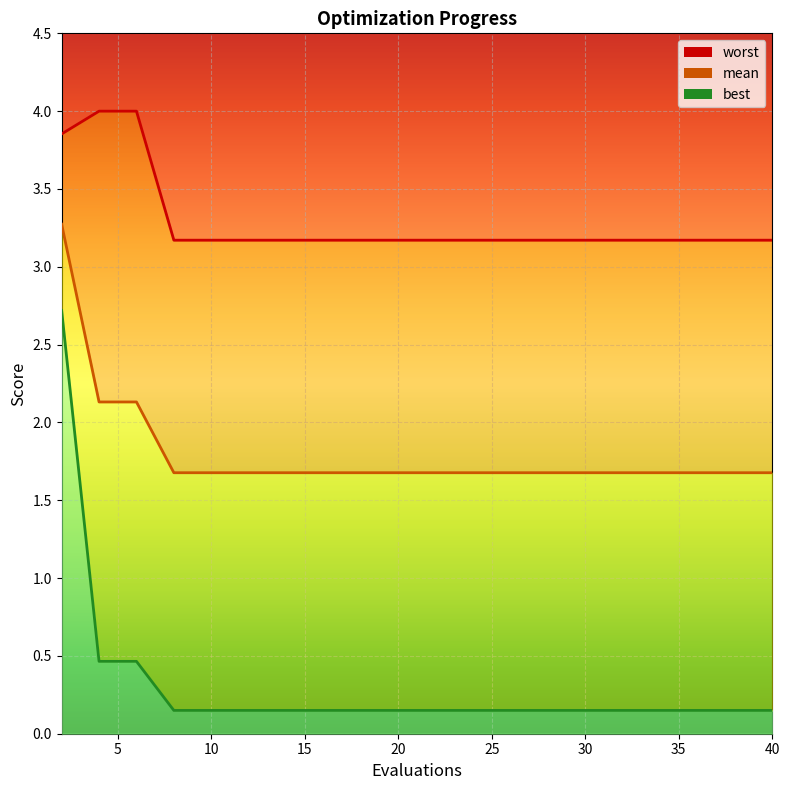

Between 6 and 20, which series saw the biggest shift?

worst